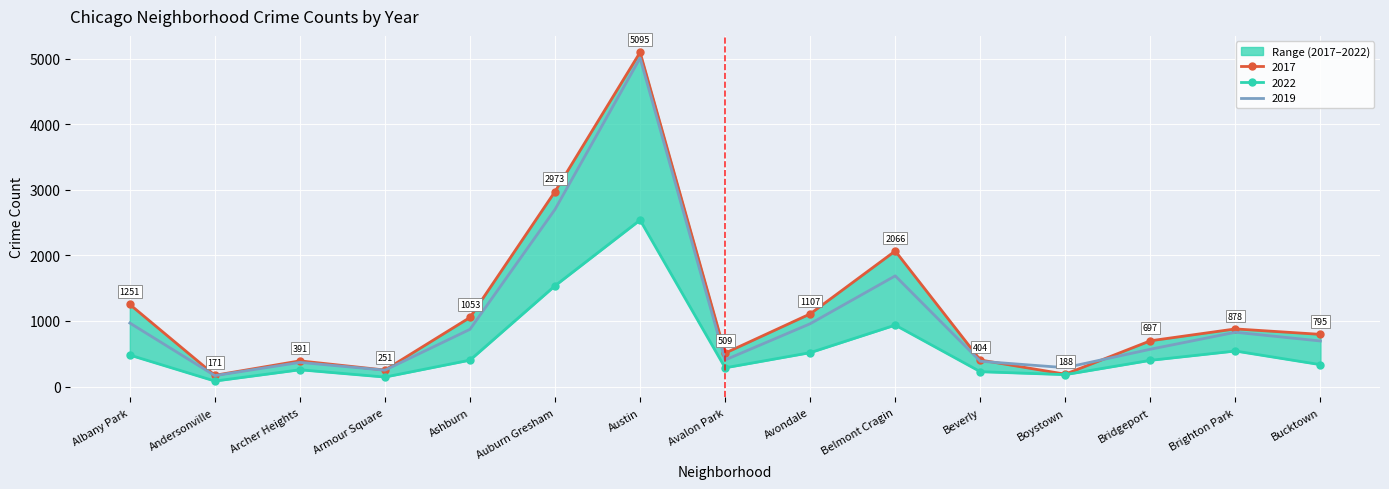

At which label does 2019 first exceed 694?

Albany Park